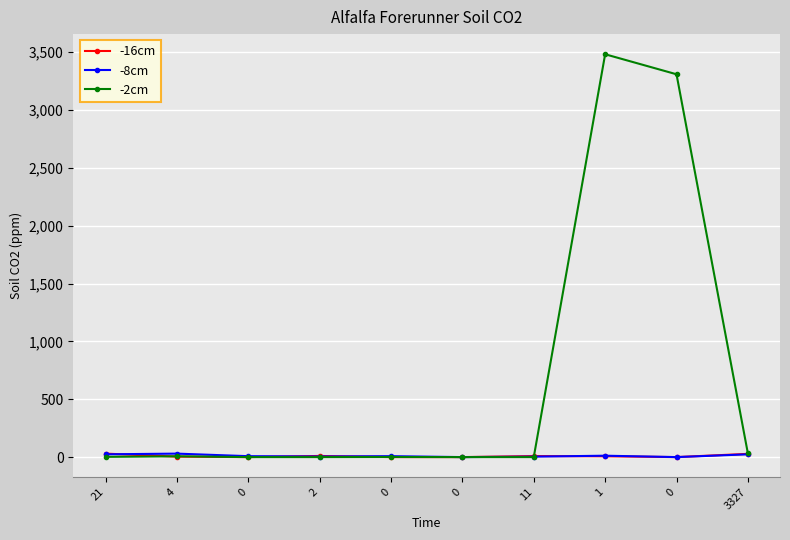

What is the highest value of the -16cm series?

30